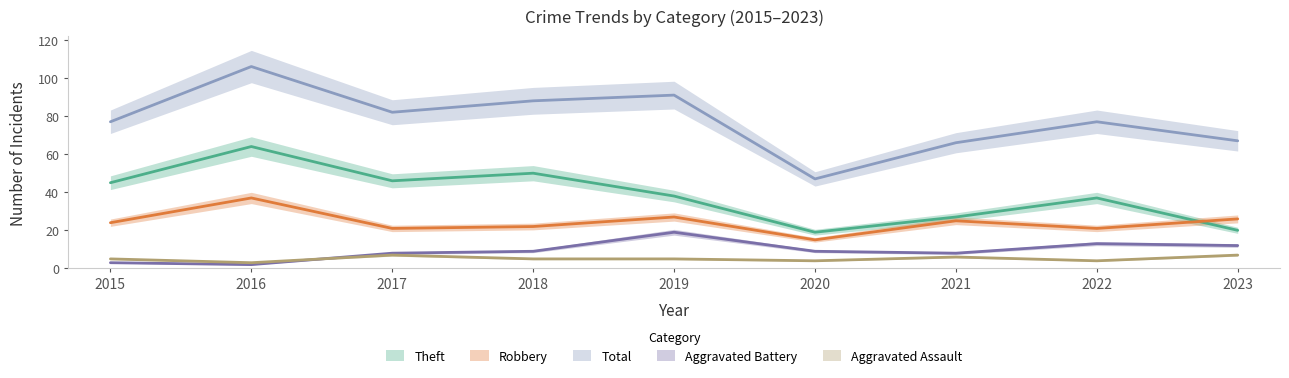

Count the number of data series in this chart.

5